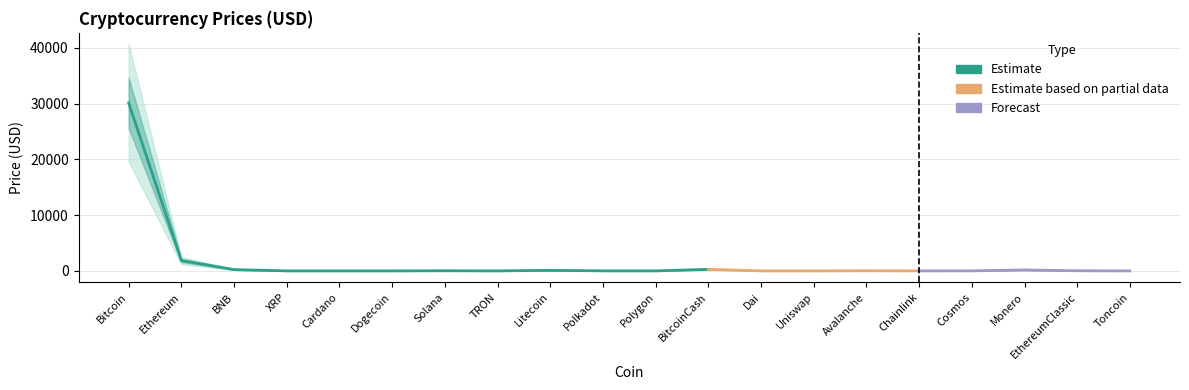

What is the change in value from BNB to Polkadot?

-228.5